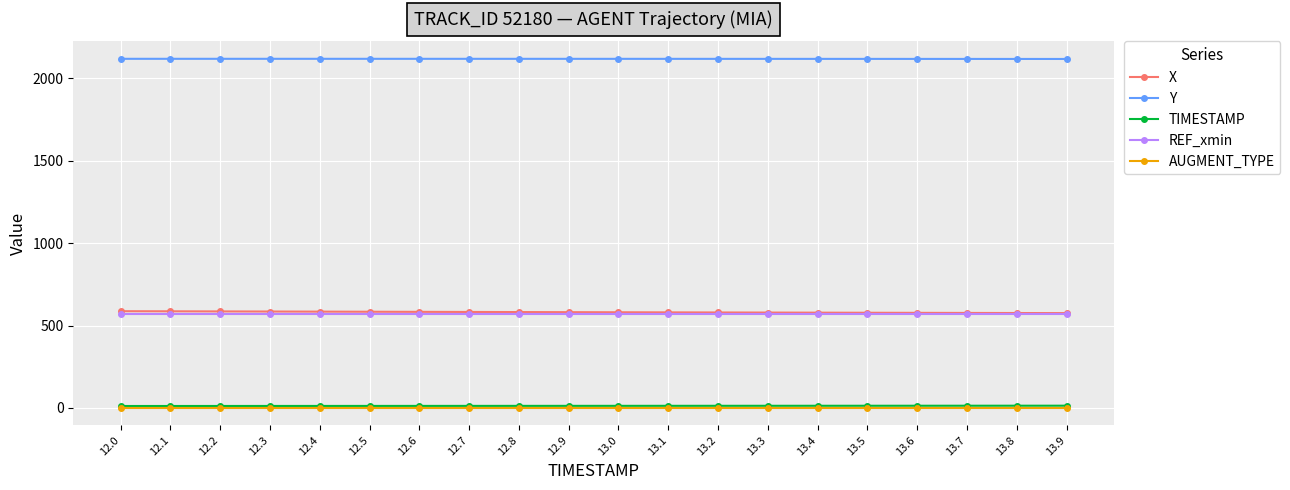

Is the value of TIMESTAMP at 12.3 greater than the value of X at 13.7?

No